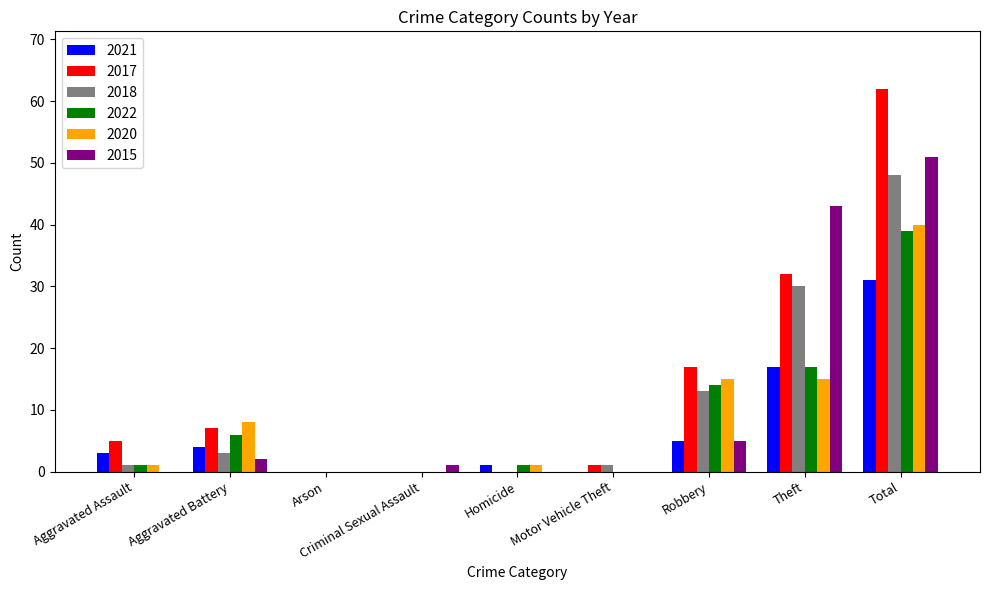

Is the value of 2020 at Homicide greater than the value of 2022 at Aggravated Battery?

No